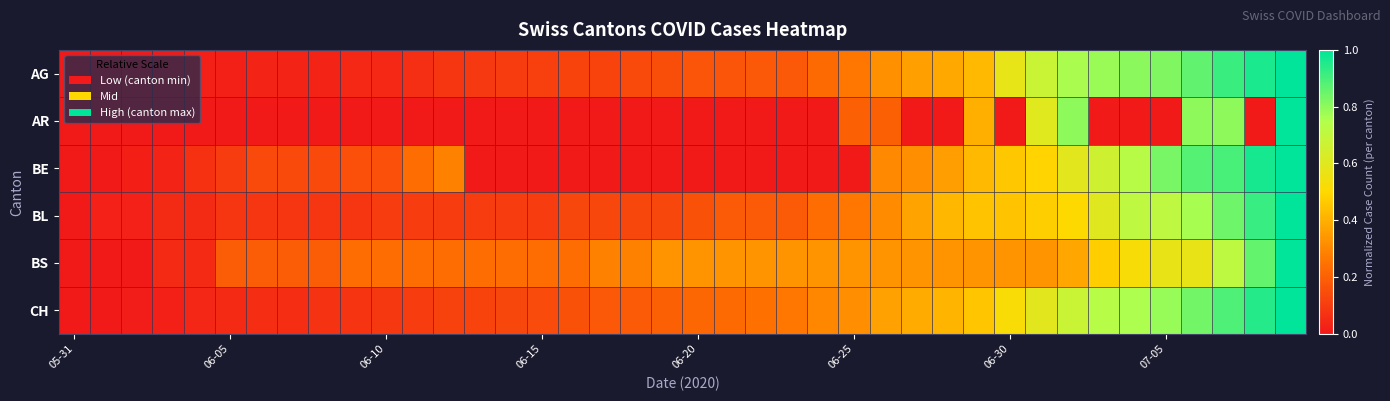

Rank the series by their maximum value, from lowest to highest.

AG, AR, BE, BL, BS, CH